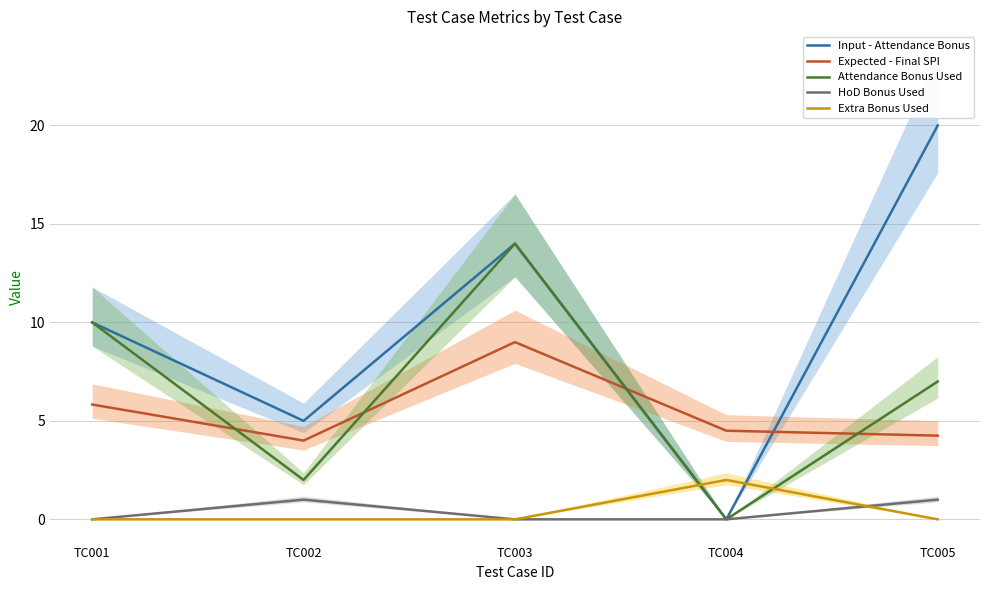

Rank the series by their maximum value, from highest to lowest.

Input - Attendance Bonus, Attendance Bonus Used, Expected - Final SPI, Extra Bonus Used, HoD Bonus Used